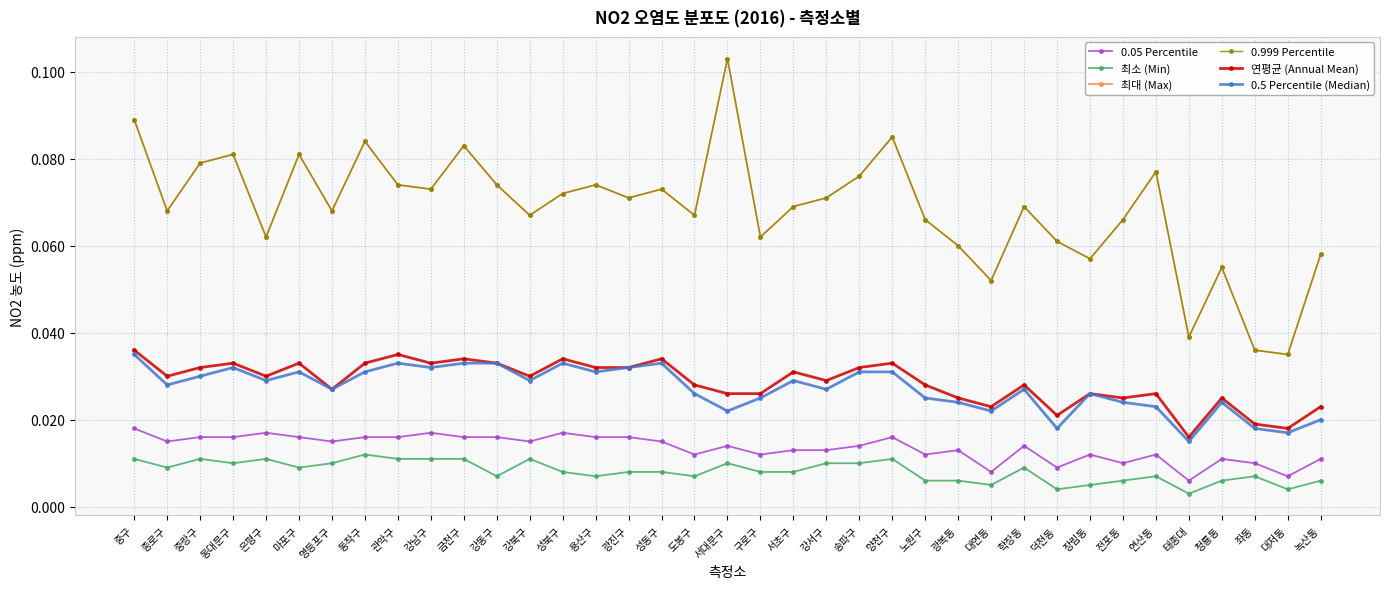

What is the sum of the 0.5 Percentile (Median) values at 강북구 and 전포동?

0.1